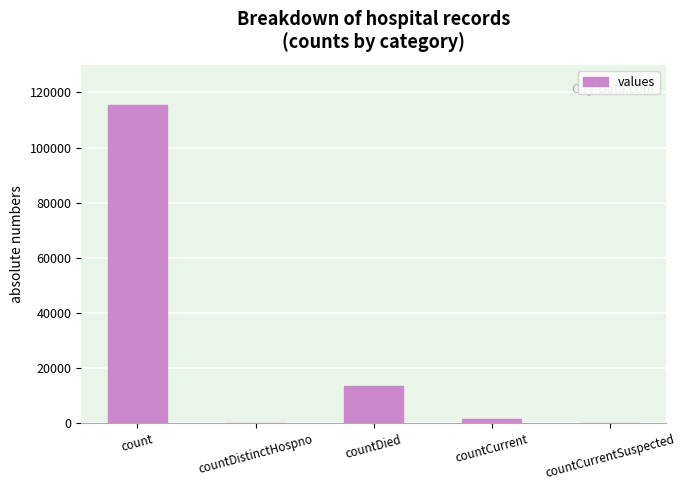

At which category does the chart reach its peak across all series?

count